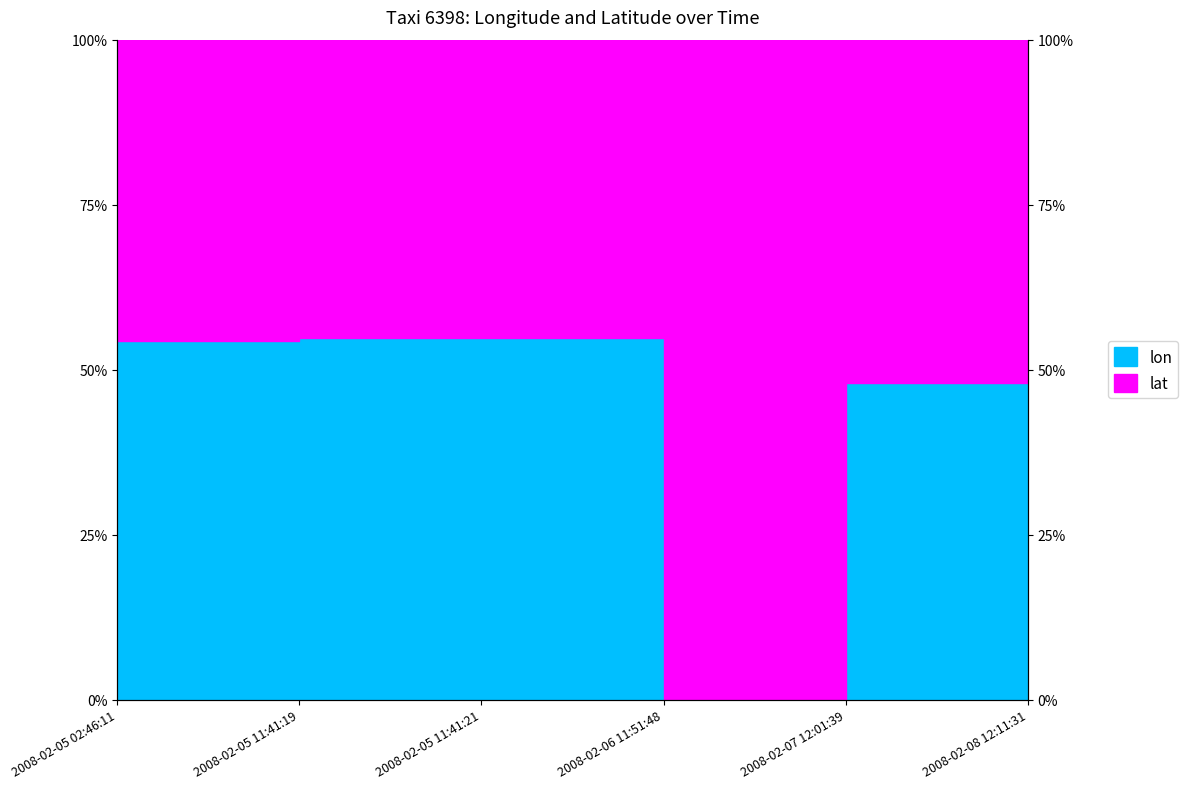

Which has a higher value, 2008-02-05 02:46:11 or 2008-02-08 12:11:31?

2008-02-08 12:11:31